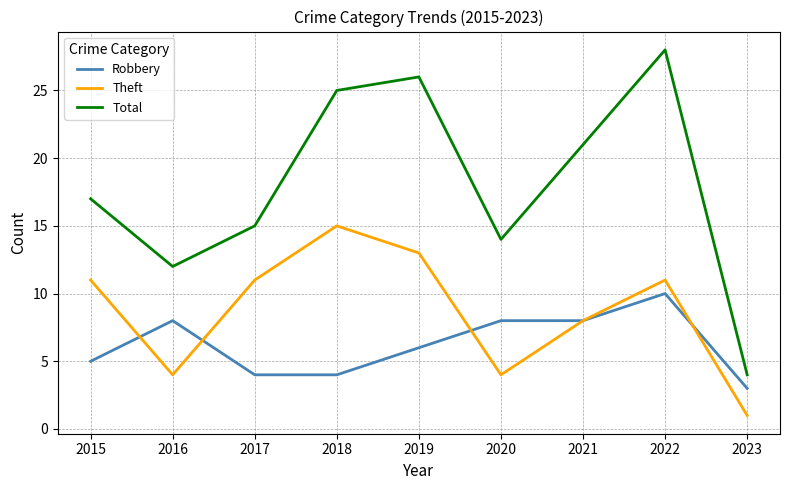

Reading right to left, transcribe all the data shown in this chart.

Robbery: 3	10	8	8	6	4	4	8	5
Theft: 1	11	8	4	13	15	11	4	11
Total: 4	28	21	14	26	25	15	12	17